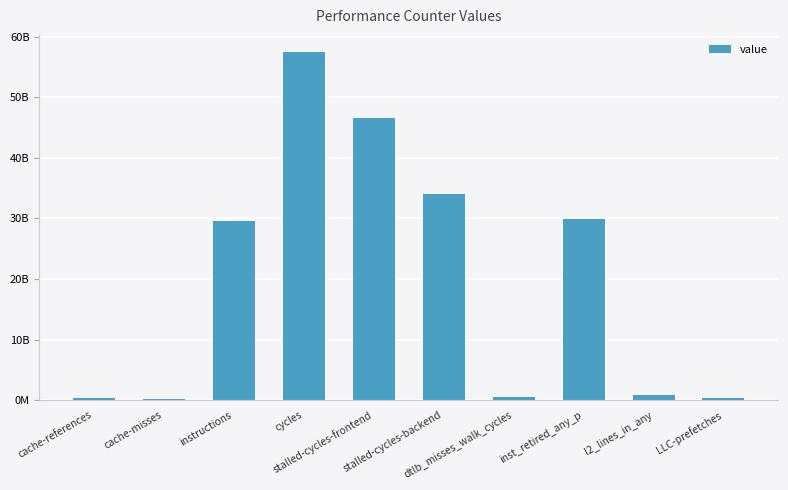

How many categories are shown in the chart?

10